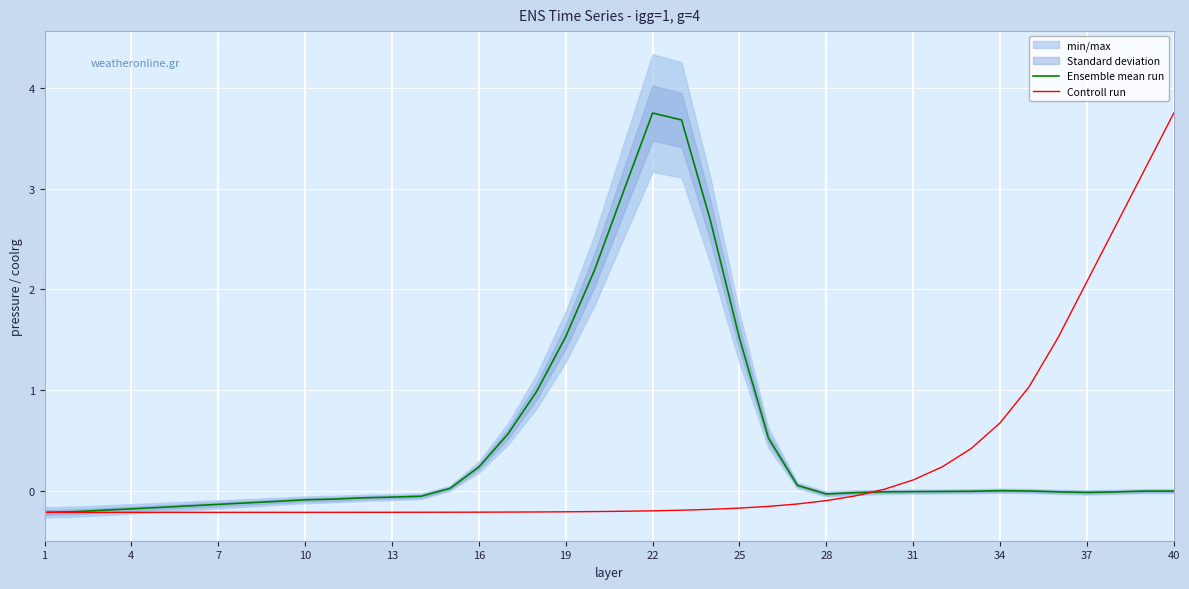

What is the maximum value for Controll run?

3.8